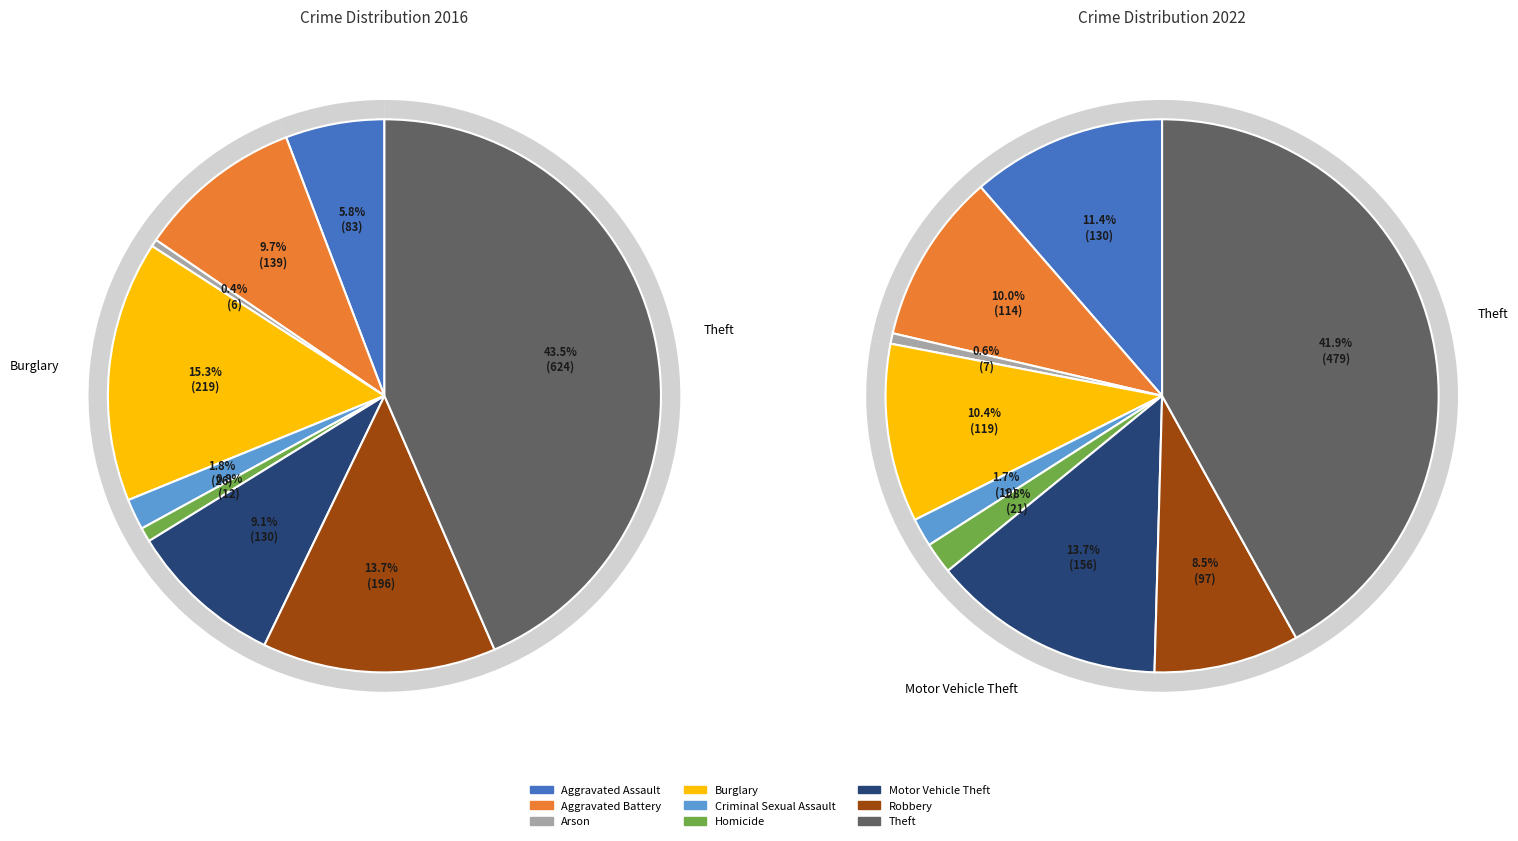

Is it true that 3 is 20% of the pie?

False